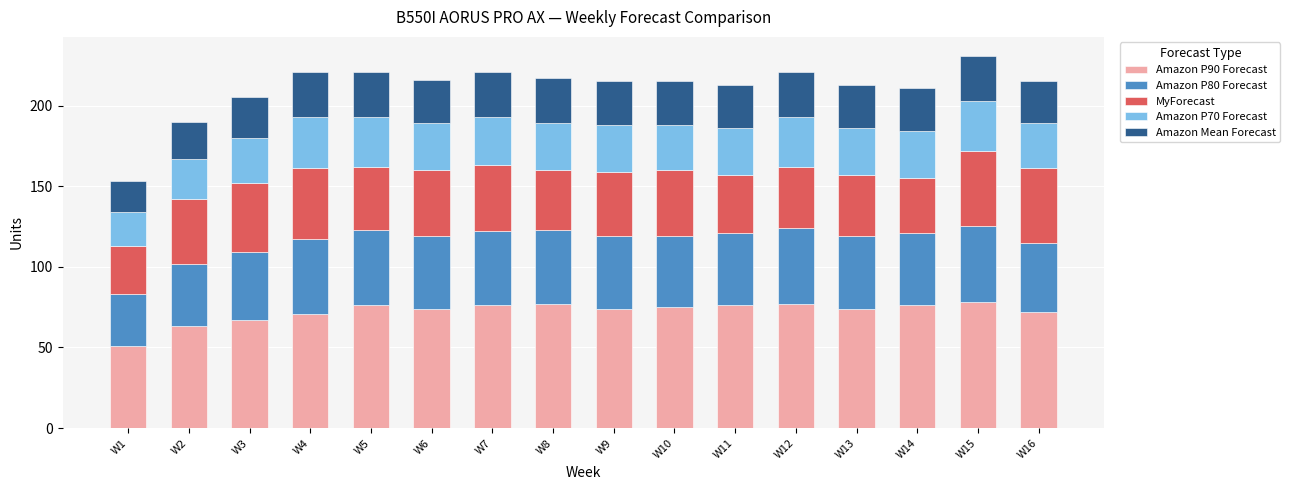

True or false: Amazon P90 Forecast has a value of 76 at W14.

True